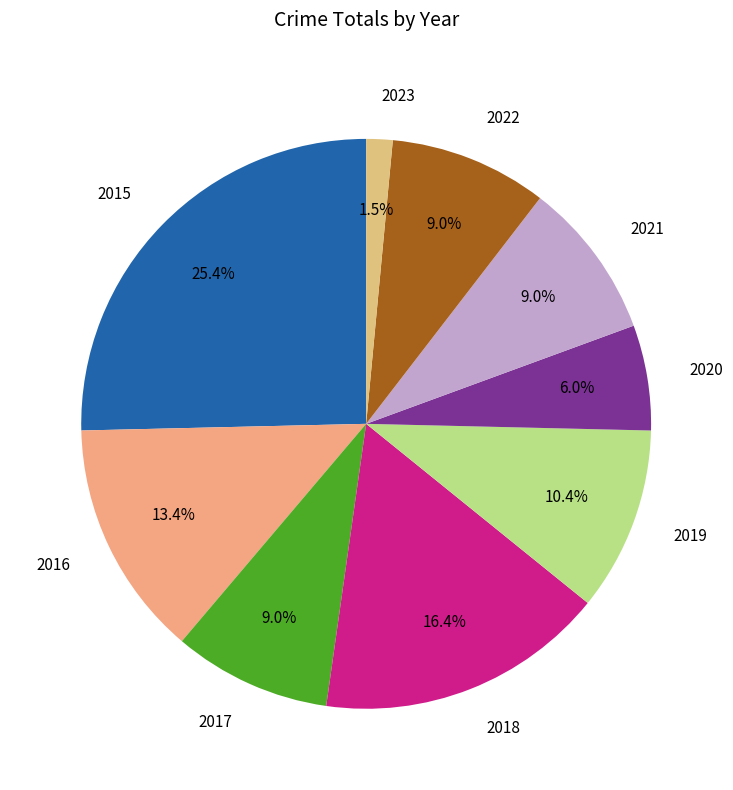

How many slices are in this pie chart?

9